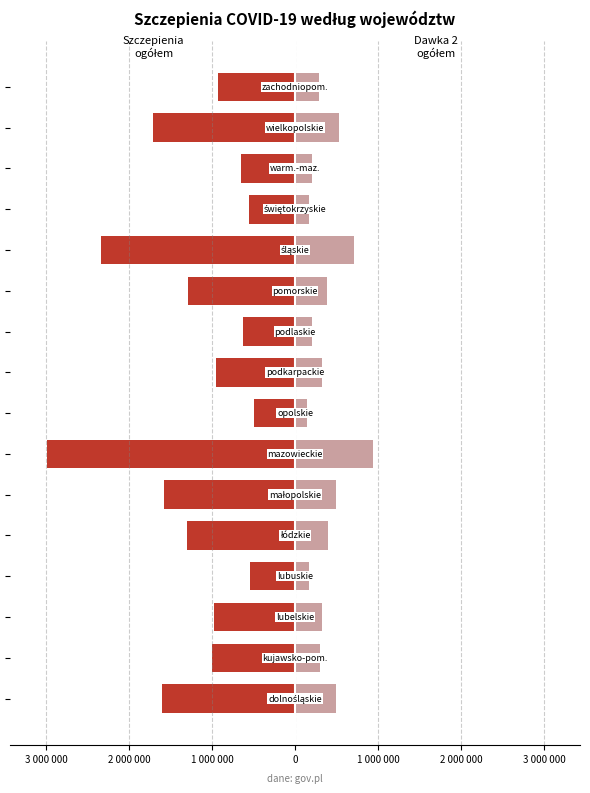

What is the value of the Dawka 2 ogółem bar at the 12th from the left?

712974